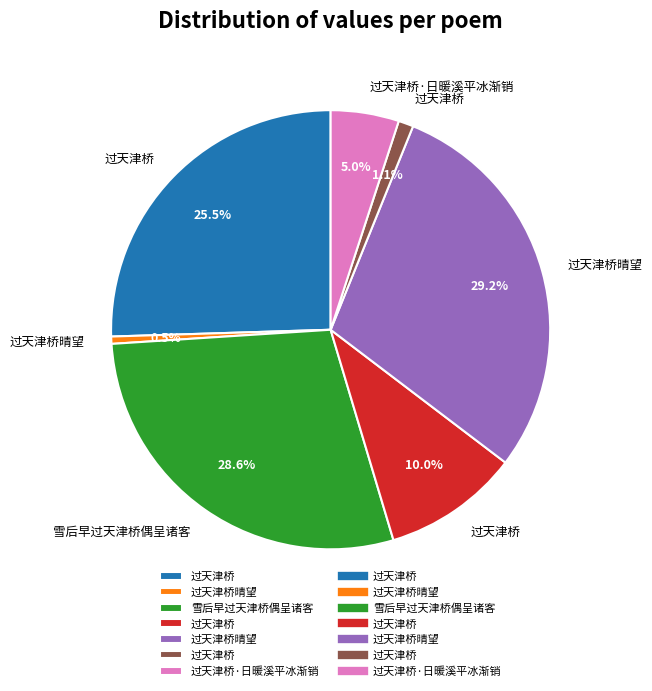

Does any single category account for the majority?

No